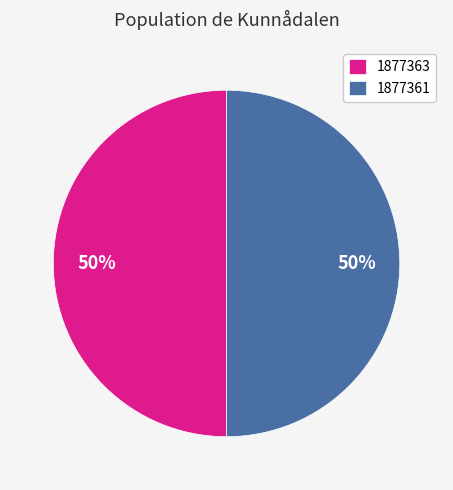

True or false: 1877361 accounts for 38% of the total.

False